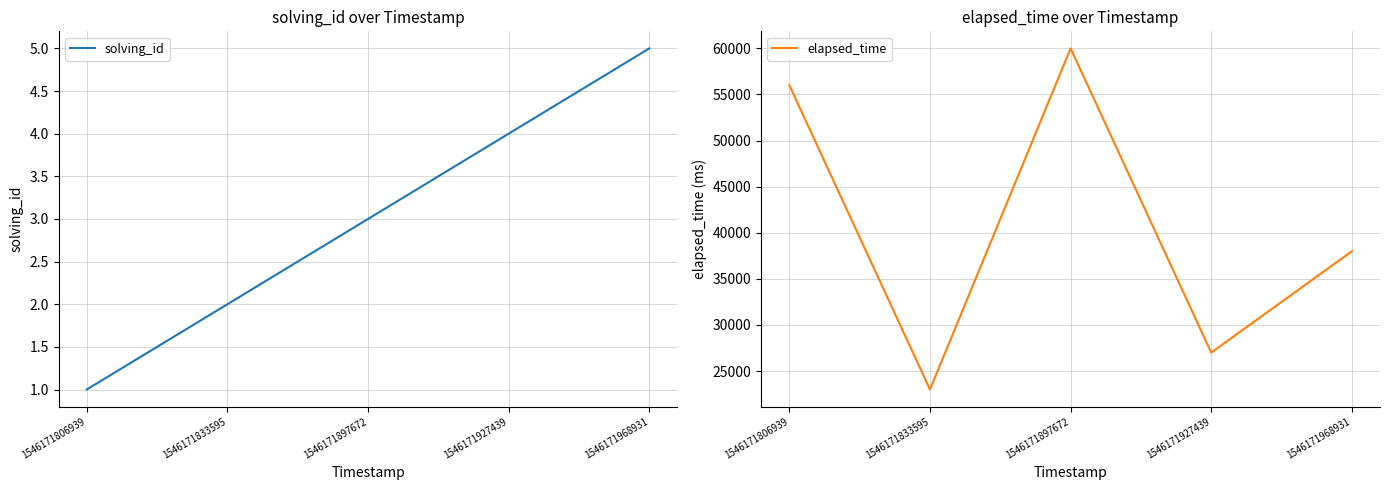

What are all the series names shown in the legend?

solving_id, elapsed_time